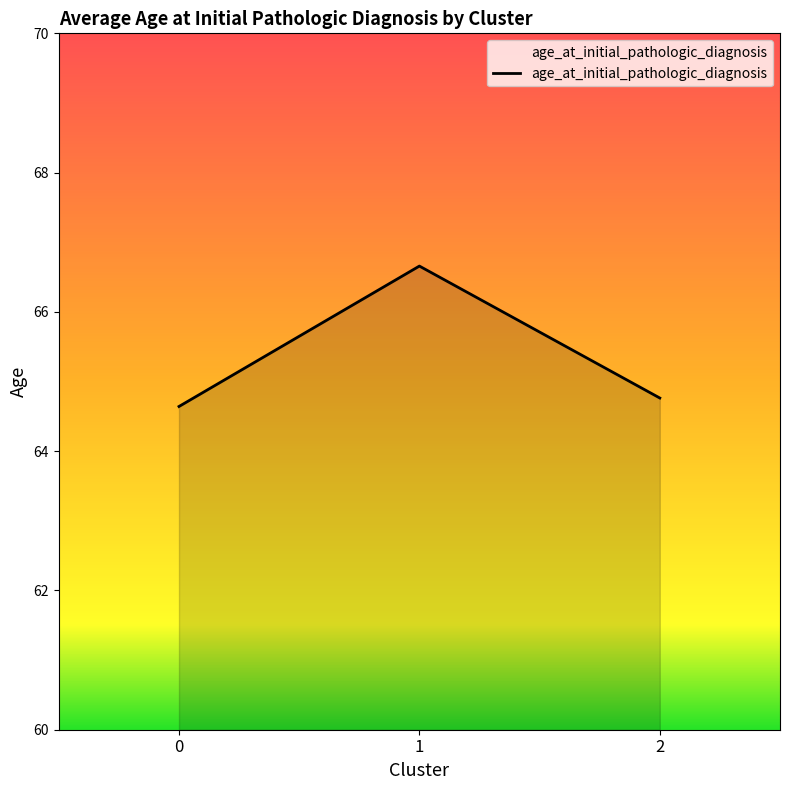

The value at 1 is 66.7. True or false?

True